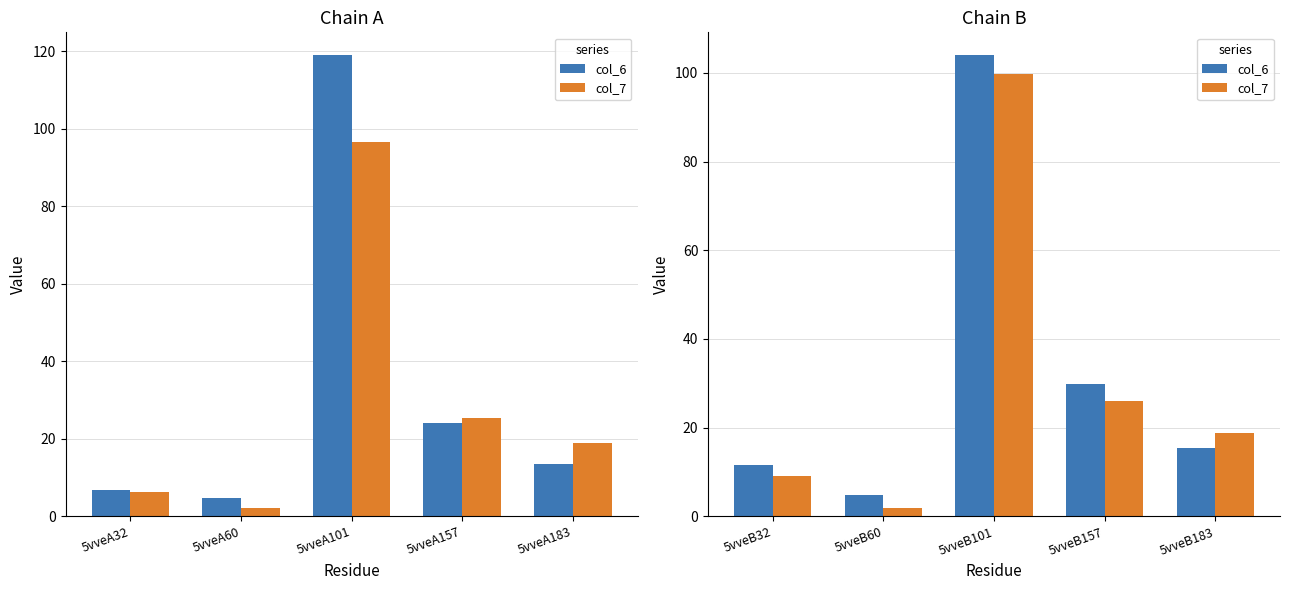

Rank the categories by col_7 value from highest to lowest.

5vveB101, 5vveB157, 5vveB183, 5vveB32, 5vveB60